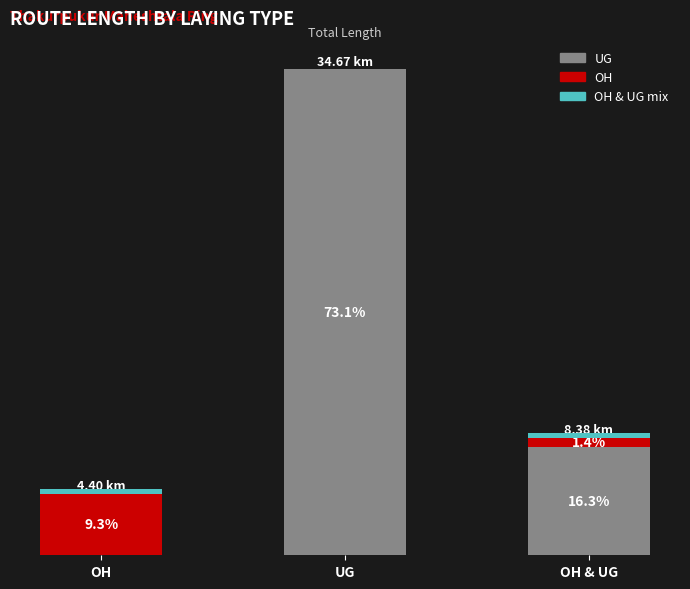

Which series changed the most between OH and UG?

UG